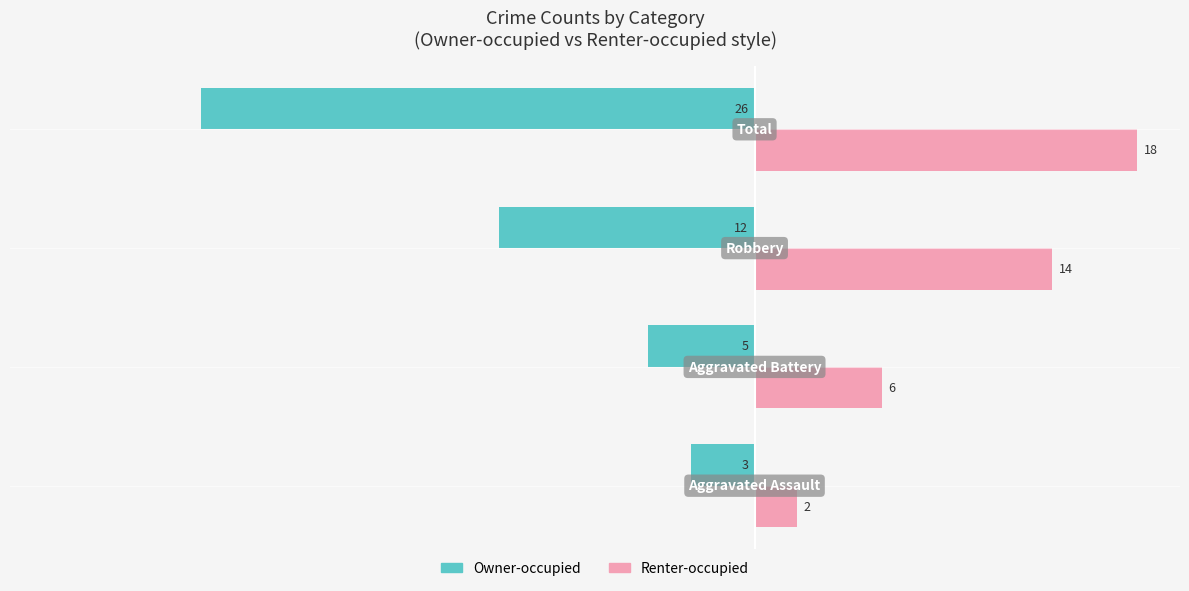

How many Renter-occupied values are between 6 and 18?

3